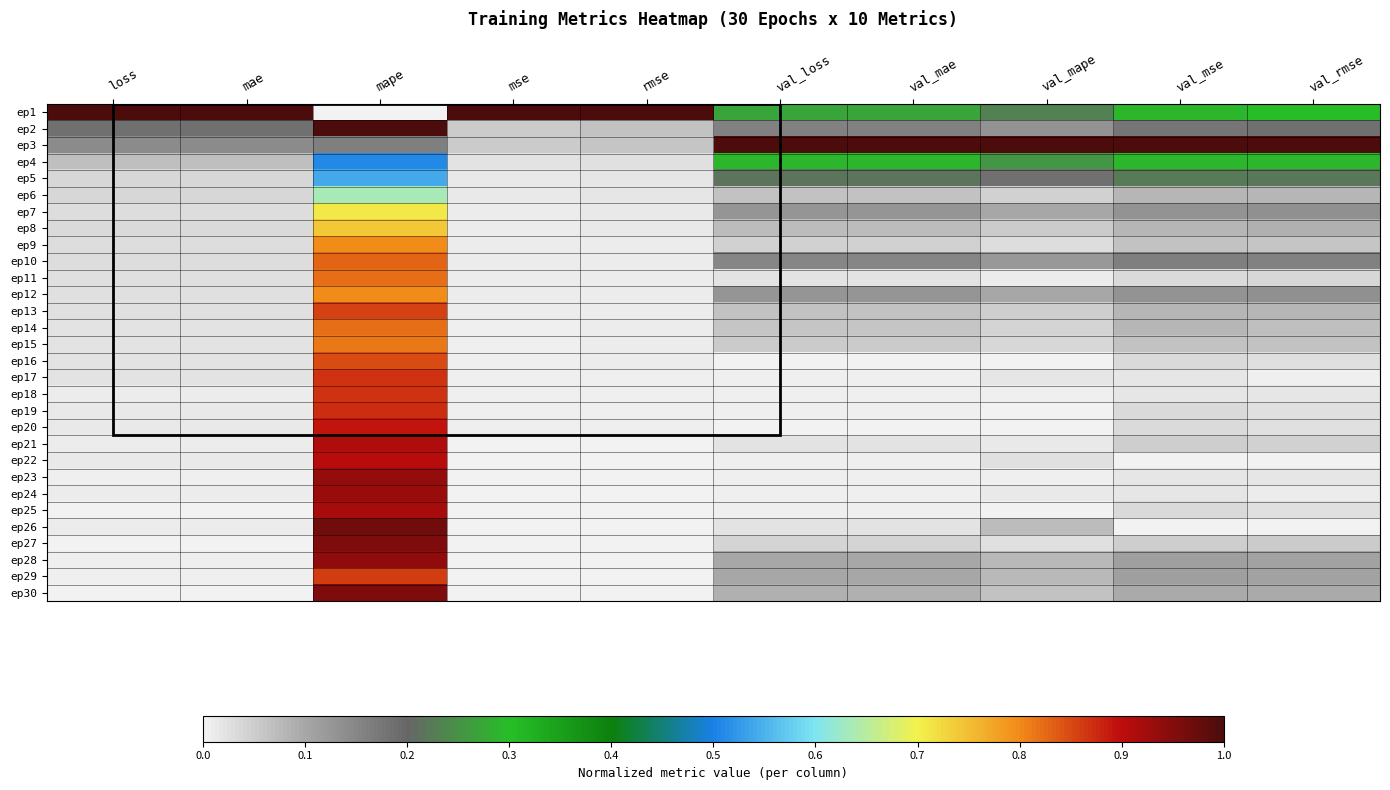

Which has a higher value, loss or val_loss?

loss